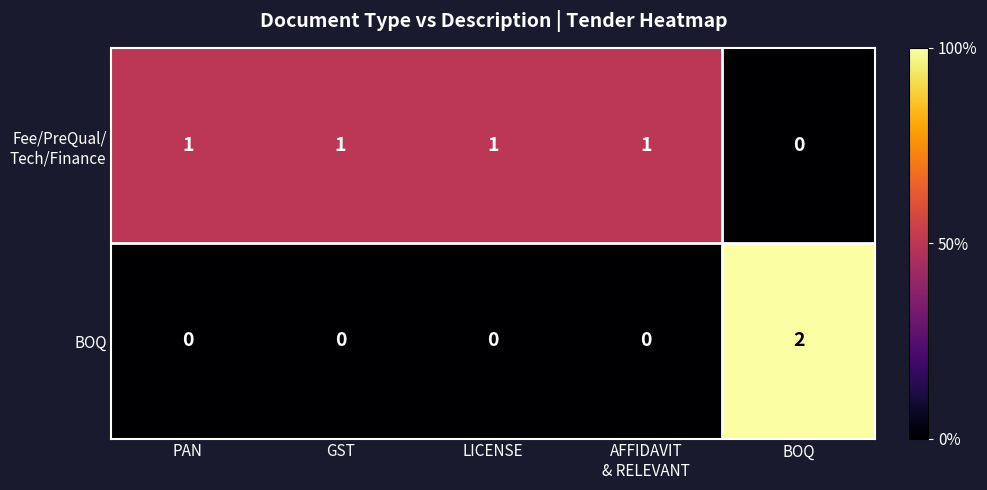

Which series has the largest range (max minus min)?

BOQ